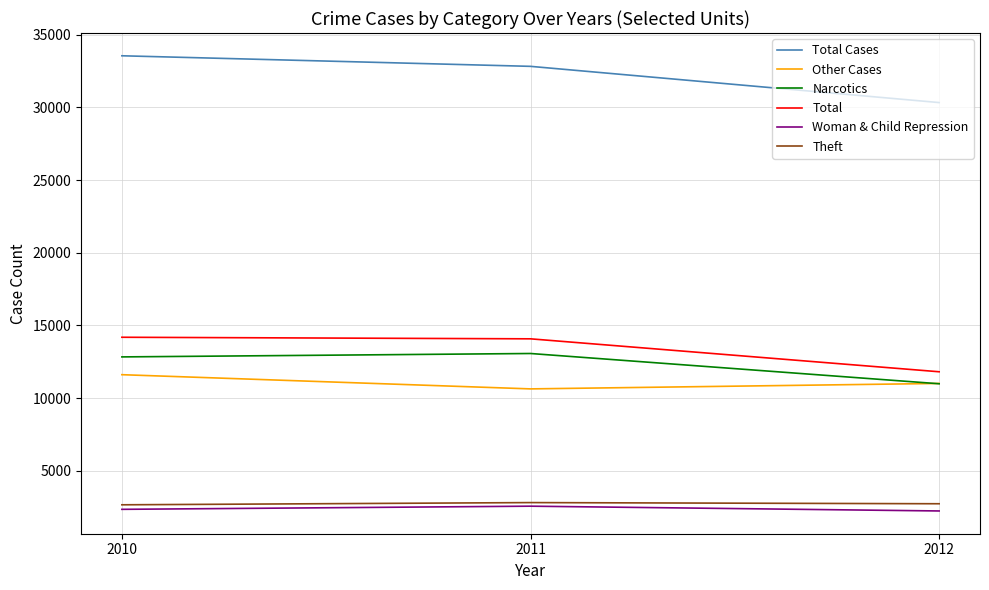

What is the difference between the Woman & Child Repression values at 2012 and 2011?

329